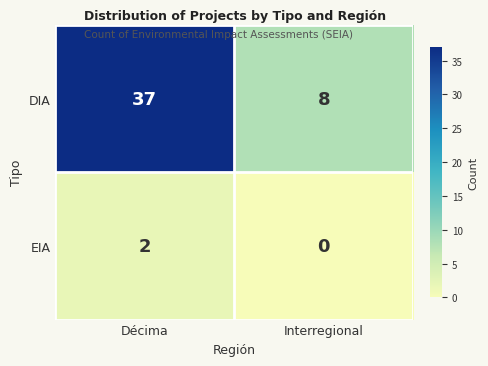

At which category is the sum across all series the highest?

Décima